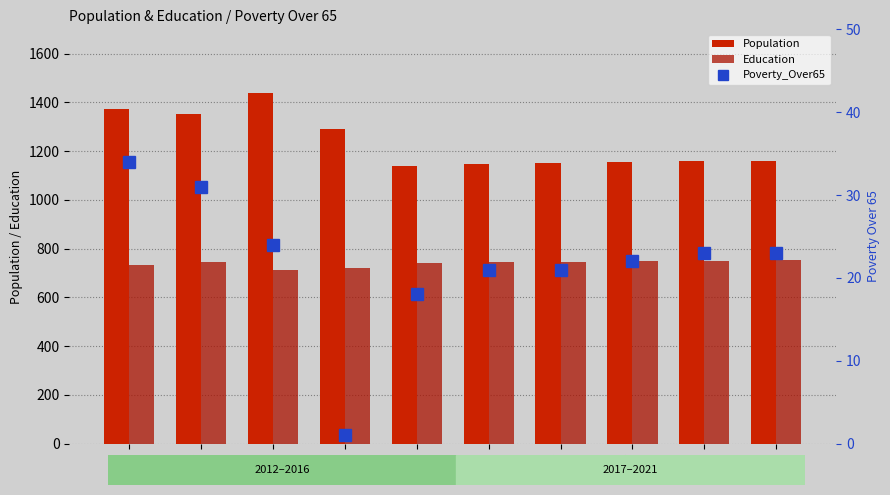

What is the sum of all Education values?

7398